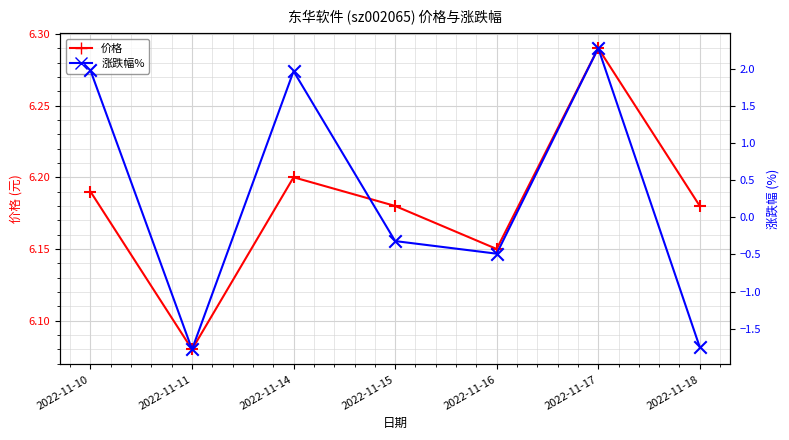

What is the total value across all series at 2022-11-18?

4.4